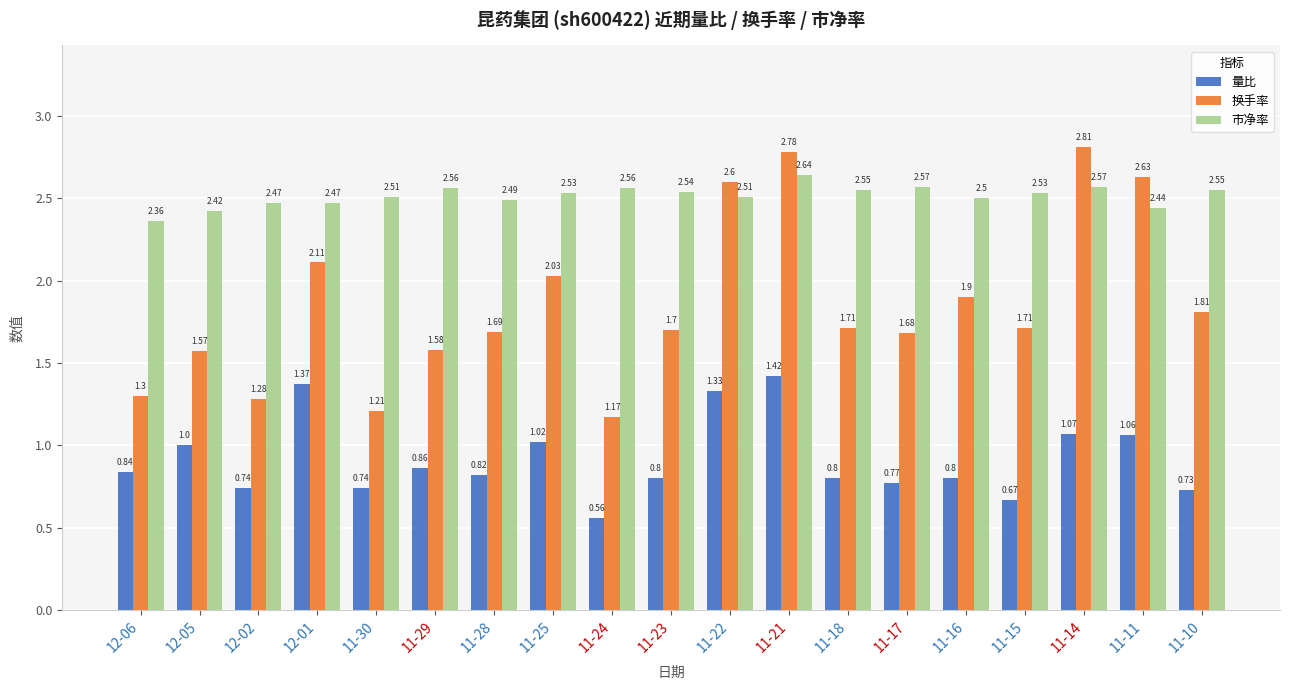

What is the difference between the maximum and minimum values in the 市净率 series?

0.3